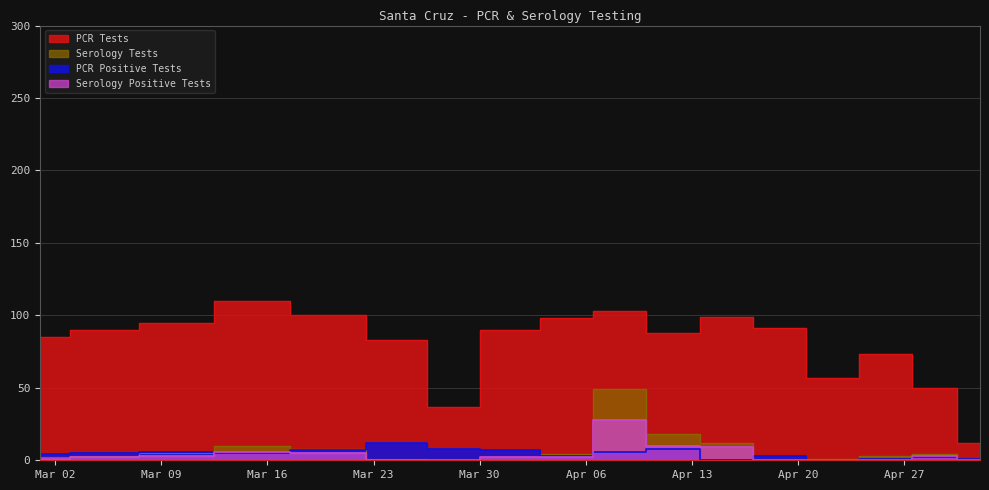

True or false: PCR Tests and Serology Tests cross at least once.

False